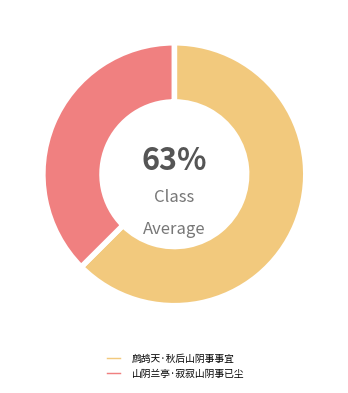

Is it true that 山阴兰亭·寂寂山阴事已尘 is 37% of the pie?

True